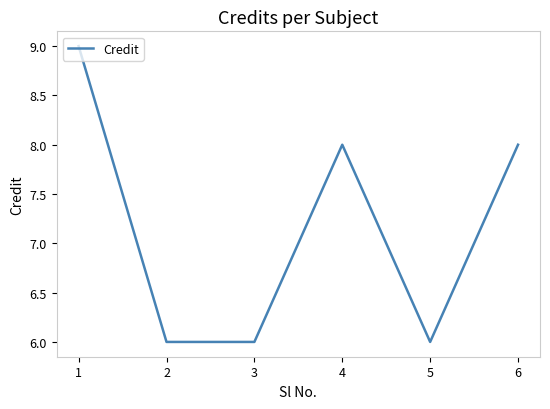

What is the sum of all values?

43